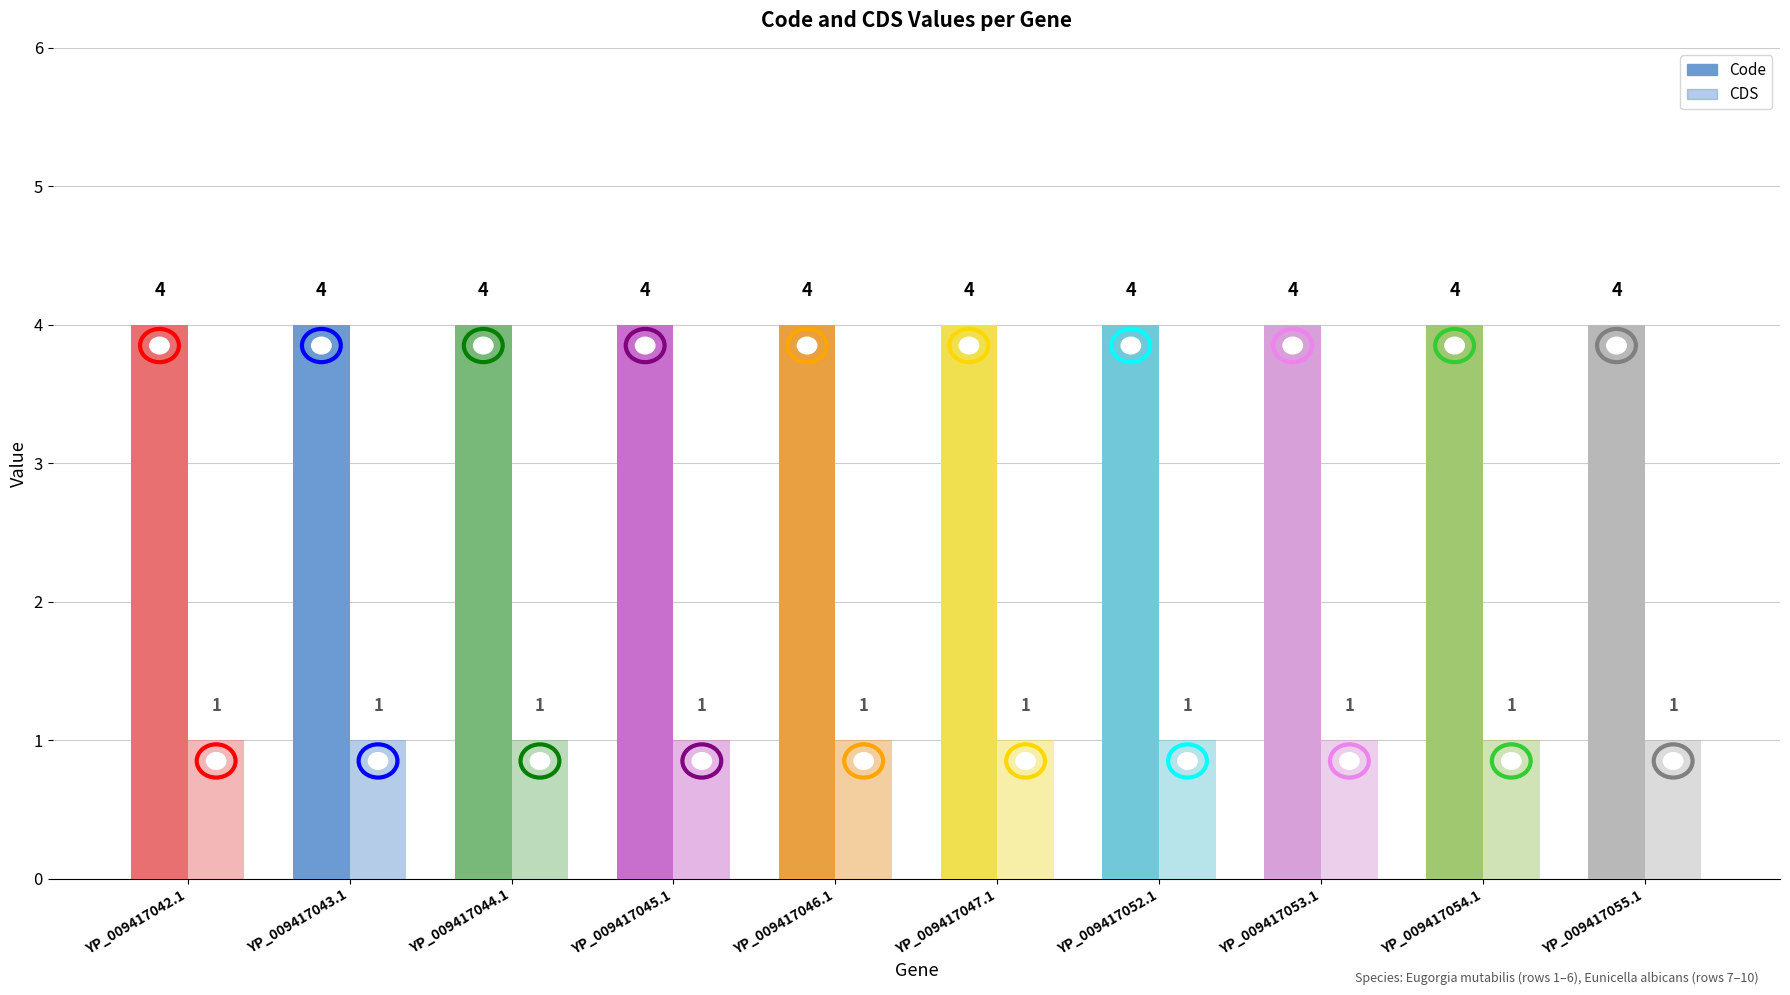

Reading left to right, transcribe all the data shown in this chart.

Code: 4	4	4	4	4	4	4	4	4	4
CDS: 1	1	1	1	1	1	1	1	1	1